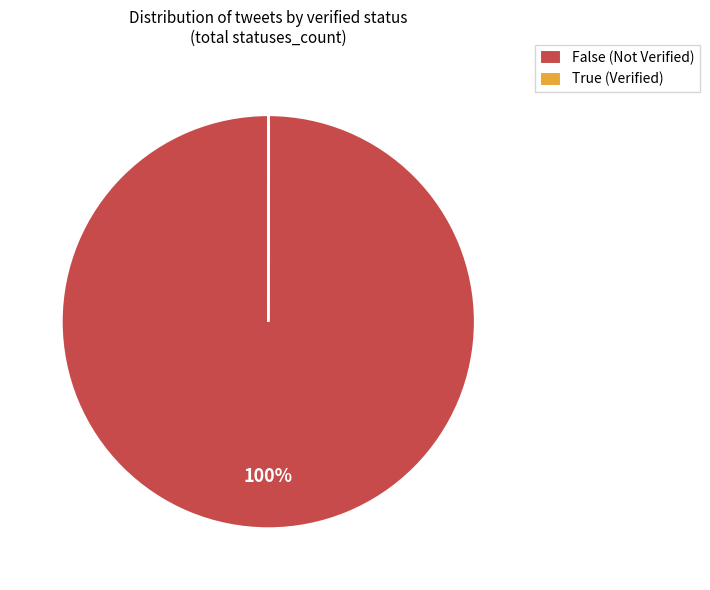

Is there any slice that represents more than half of the pie?

Yes